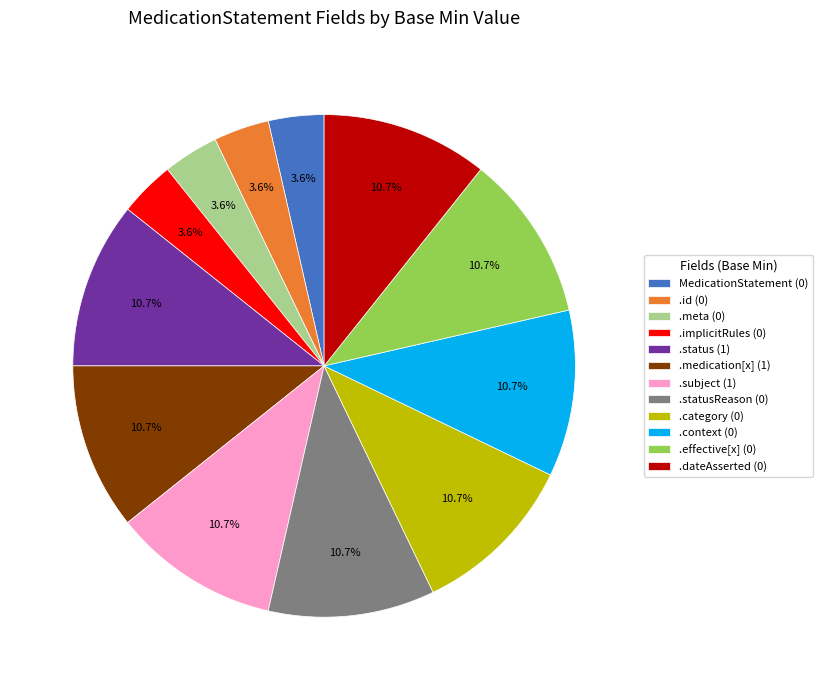

What is the ratio of the value at .statusReason (0) to the value at .subject (1)?

1.0